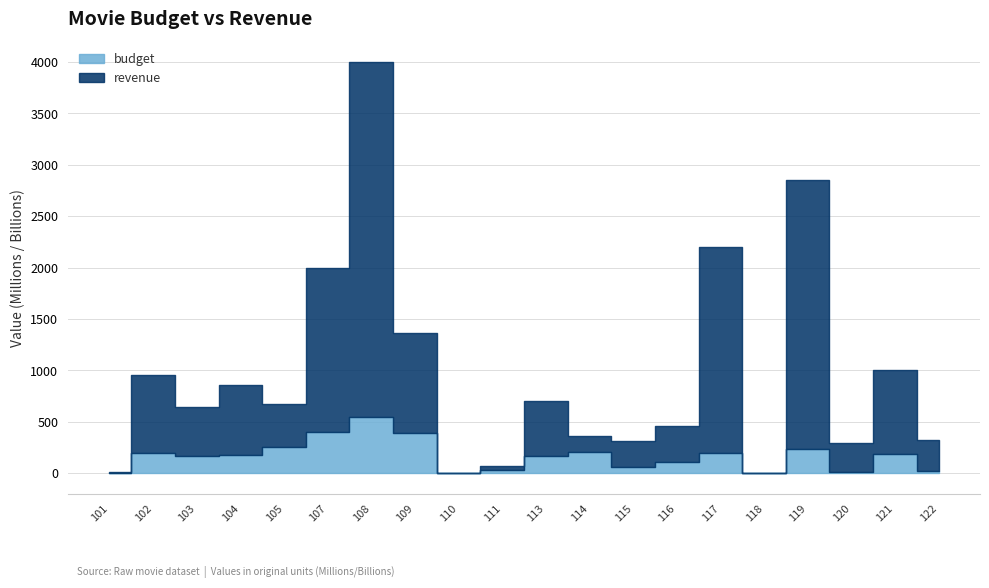

Is the value of revenue at 122 greater than the value of budget at 104?

Yes